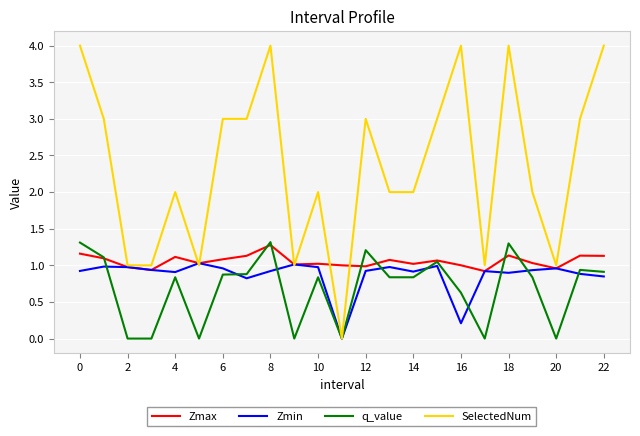

What is the greatest value displayed?

4.0